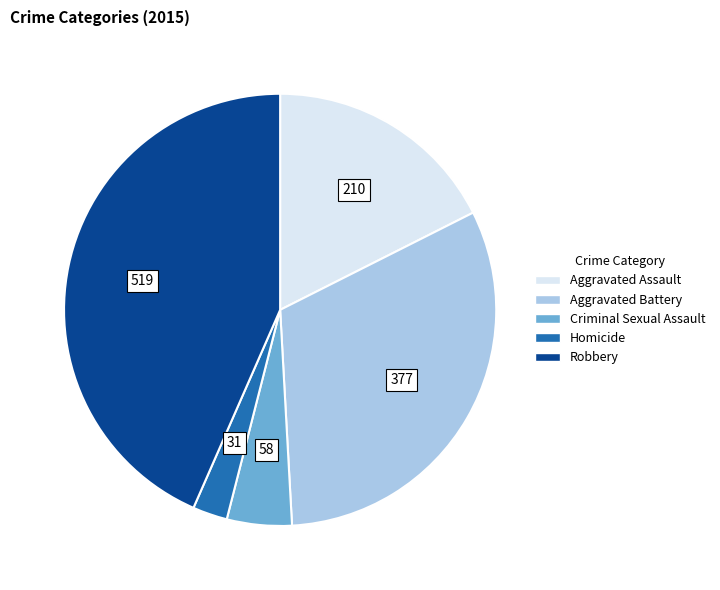

Approximately how many times larger is the value at Homicide compared to Aggravated Battery?

0.1